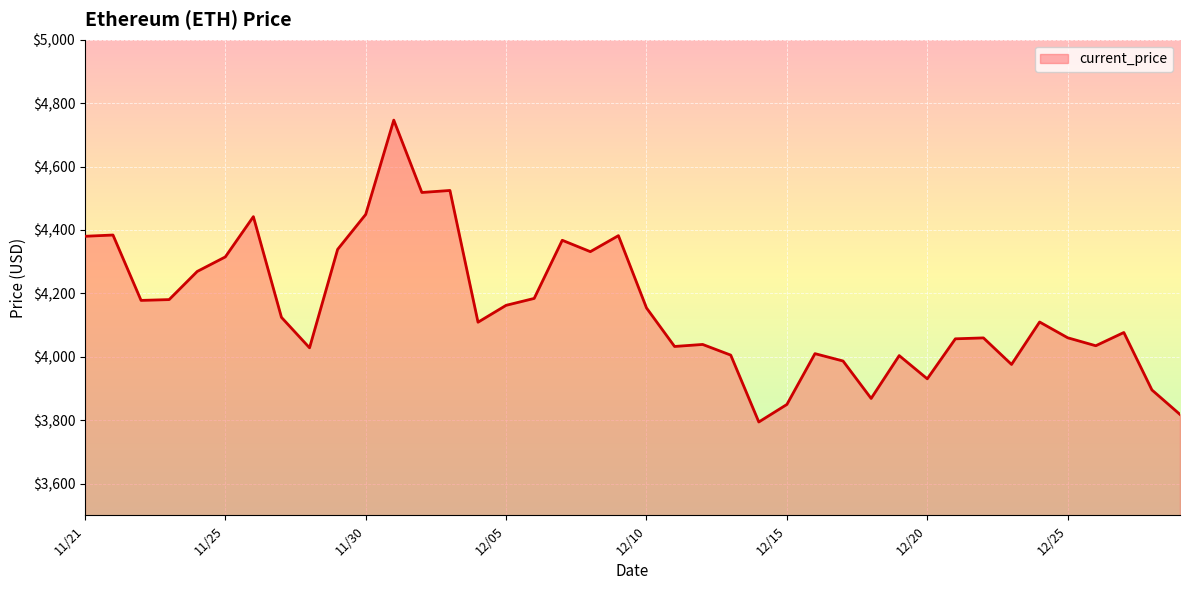

What is the smallest value displayed?

3794.3